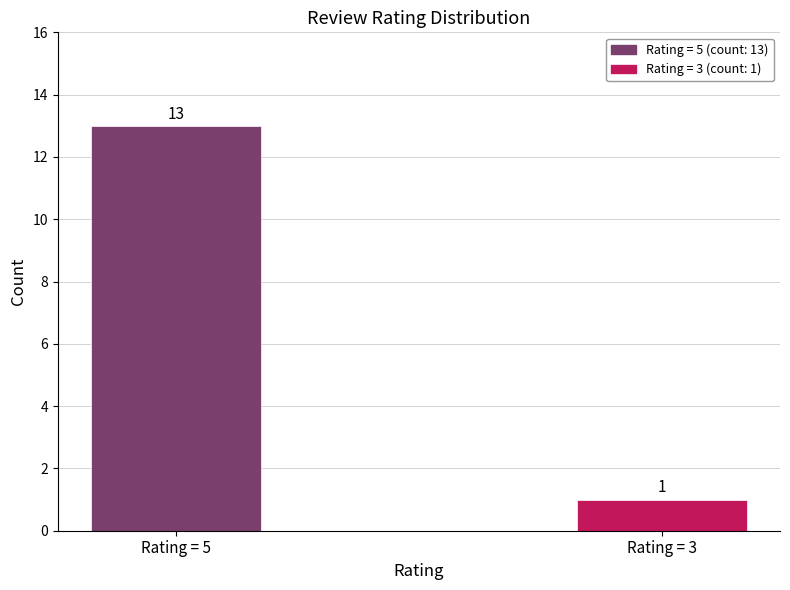

What is the greatest value displayed?

13